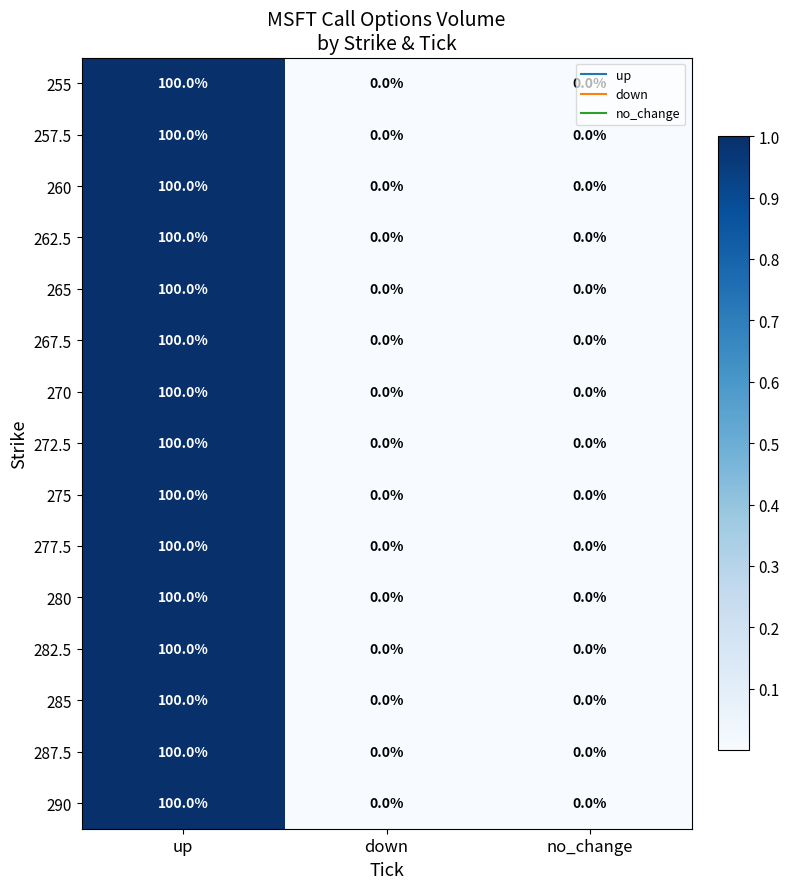

The 282.5 series shows 52 at up. True or false?

False